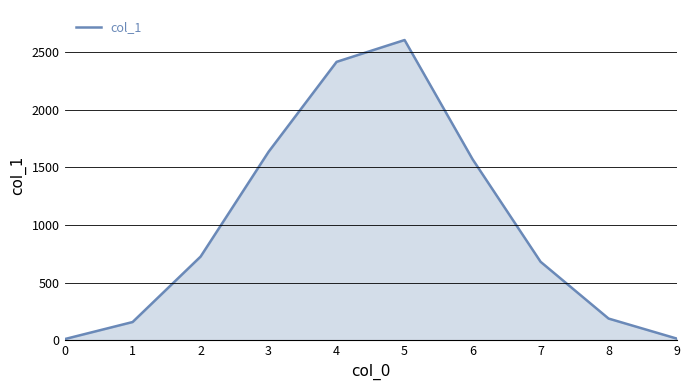

The value at 5 is 2602. True or false?

True